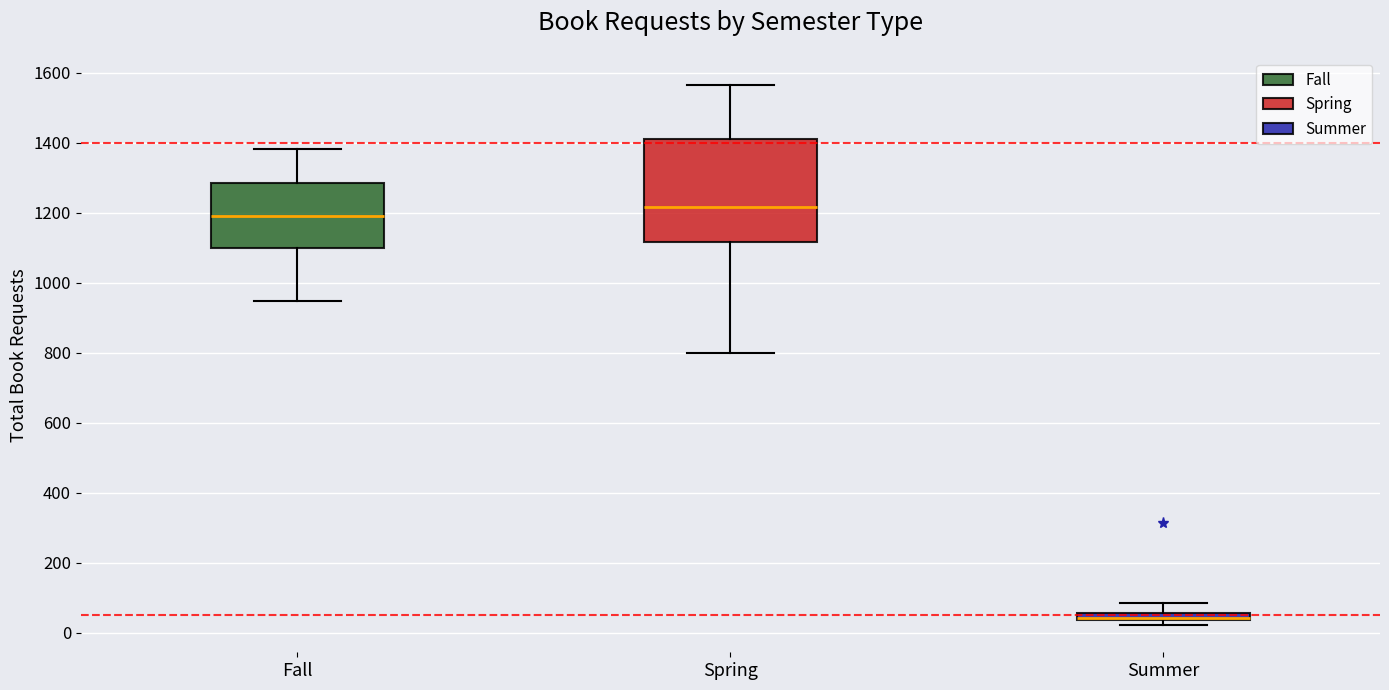

Where is the upper edge of the box for Summer on the y-axis? The values are not printed on the chart, so give them approximately, as read against the axis.

60